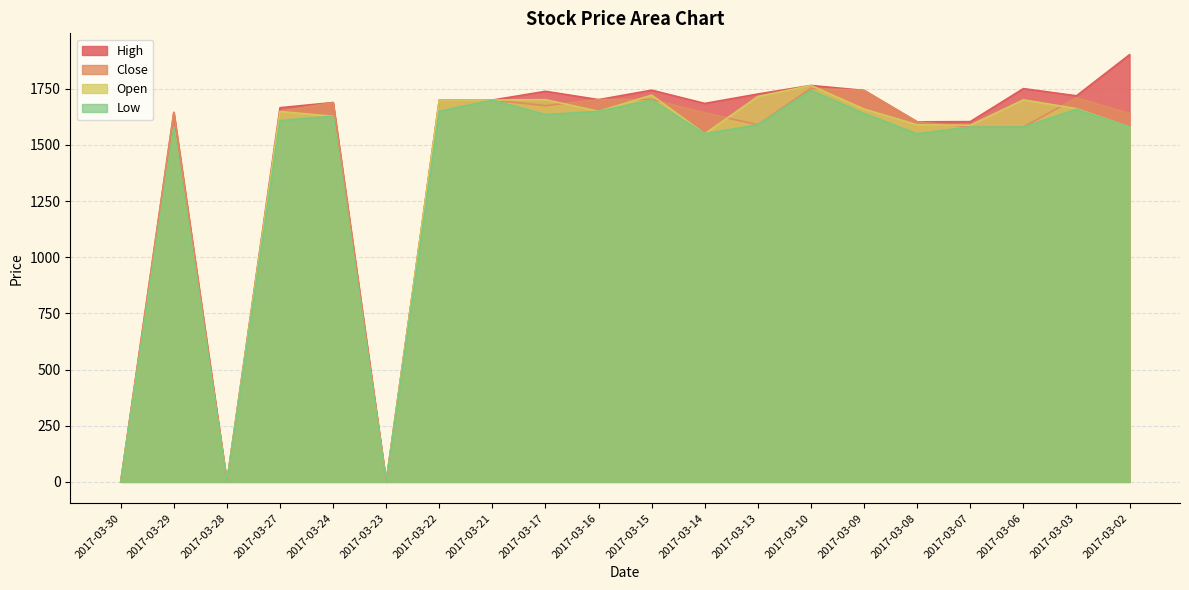

At how many categories does at least one series exceed 853?

17